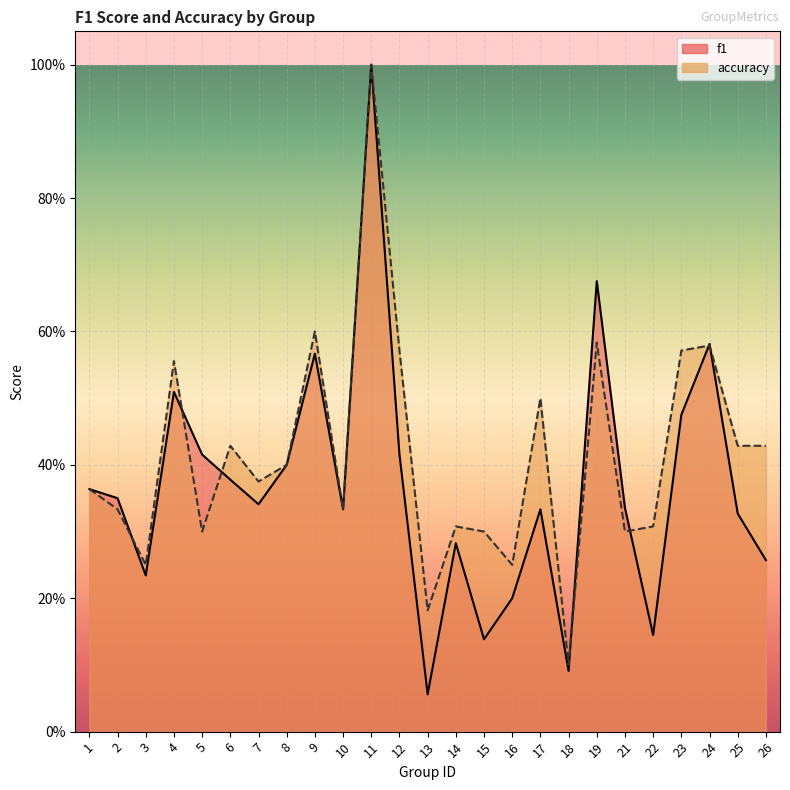

Rank the series by their maximum value, from lowest to highest.

f1, accuracy